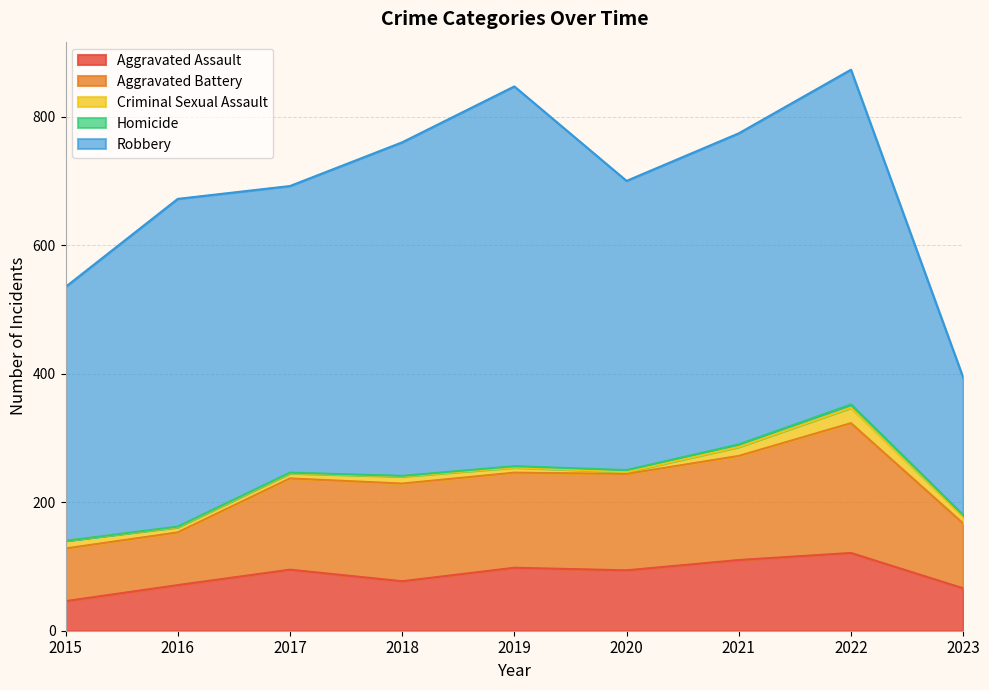

What is the difference between the maximum and minimum values in the Aggravated Battery series?

120